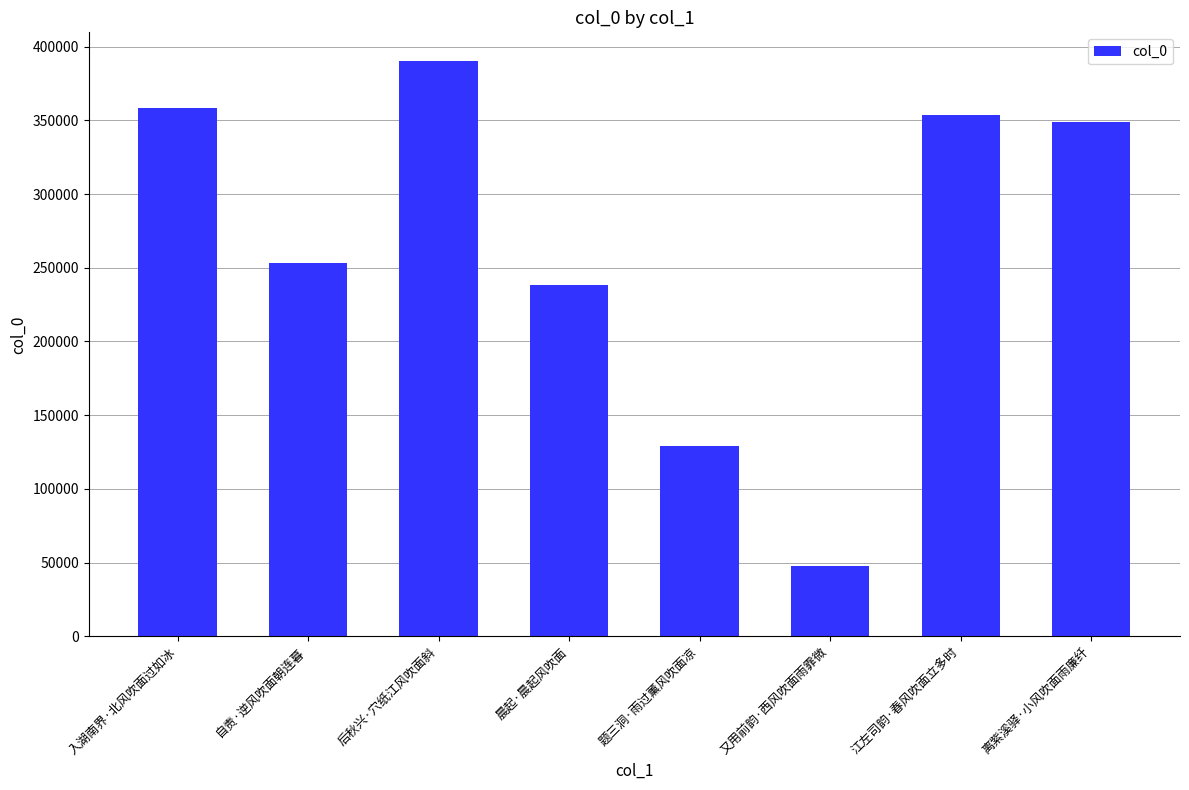

Rank the categories by value from highest to lowest.

后秋兴·穴纸江风吹面斜, 入湖南界·北风吹面过如冰, 江左司韵·春风吹面立多时, 离紫溪驿·小风吹面雨廉纤, 自责·逆风吹面朝连暮, 晨起·晨起风吹面, 题三洞·雨过薰风吹面凉, 又用前韵·西风吹面雨霏微